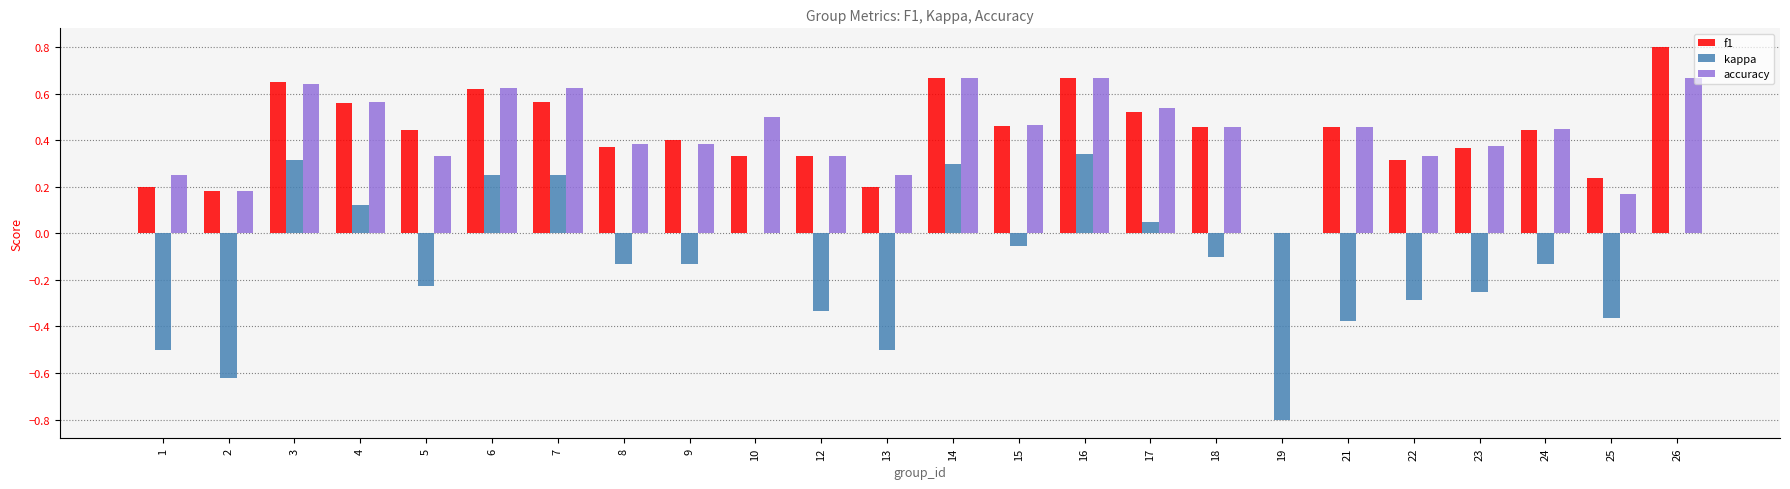

What is the sum of all f1 values?

10.2